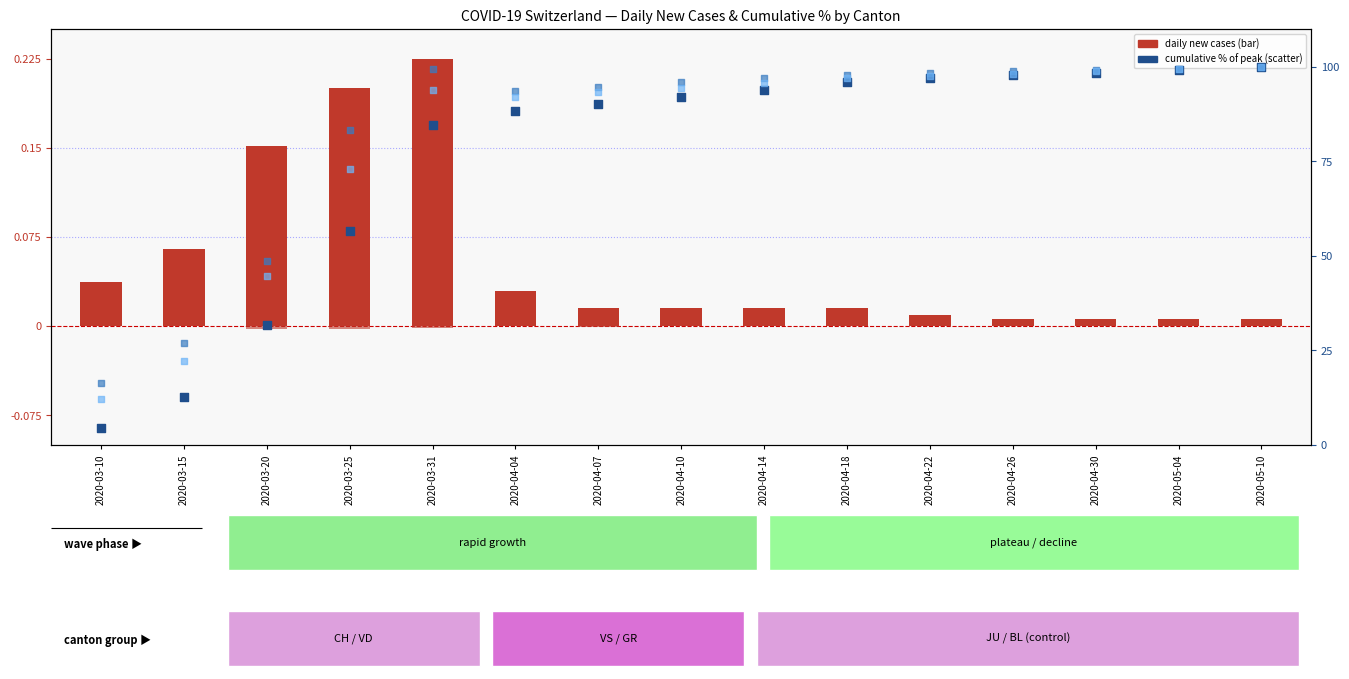

Which series reaches the minimum Y coordinate?

daily new GR (inv)